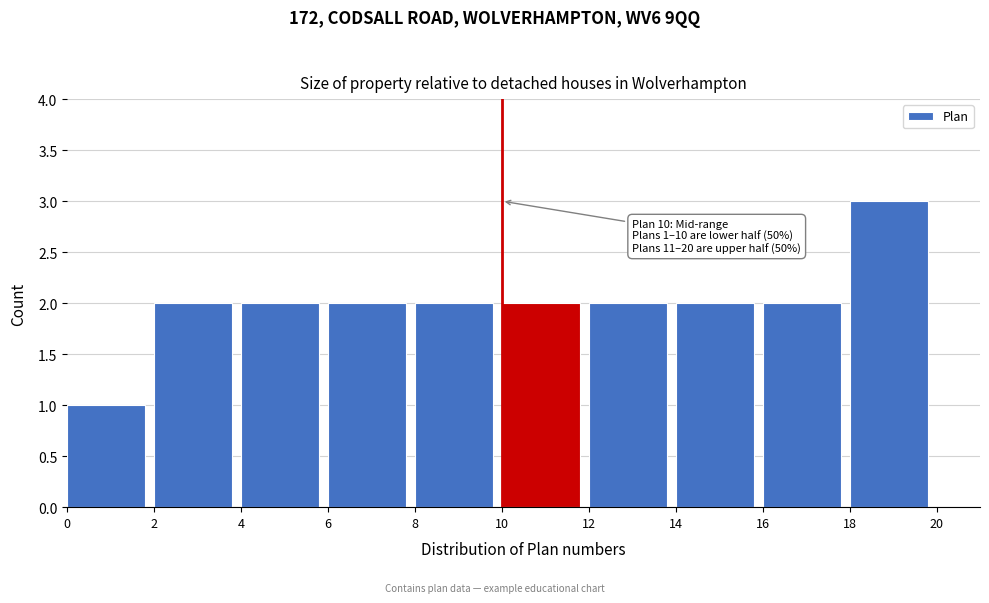

Which range on the x-axis has the tallest bar?

18 to 20